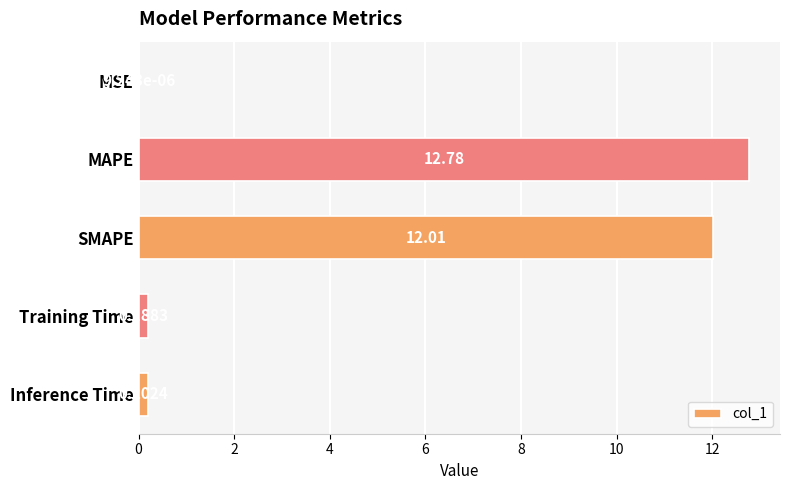

What is the change in value from MSE to Training Time?

+0.2